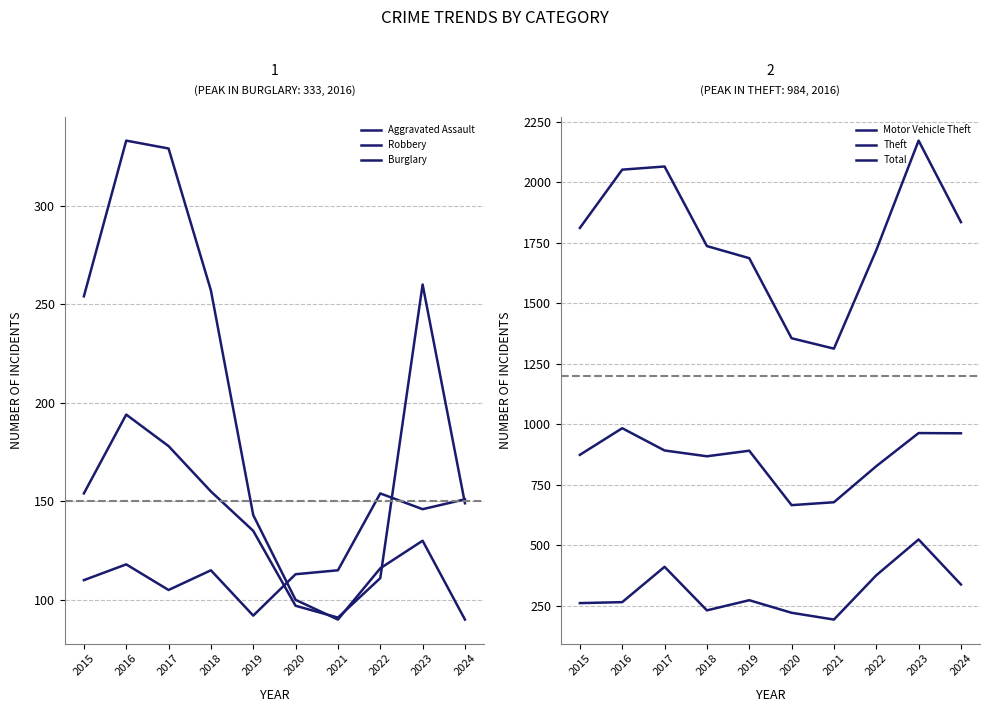

True or false: Burglary has more than 1 points higher than both neighbors.

True